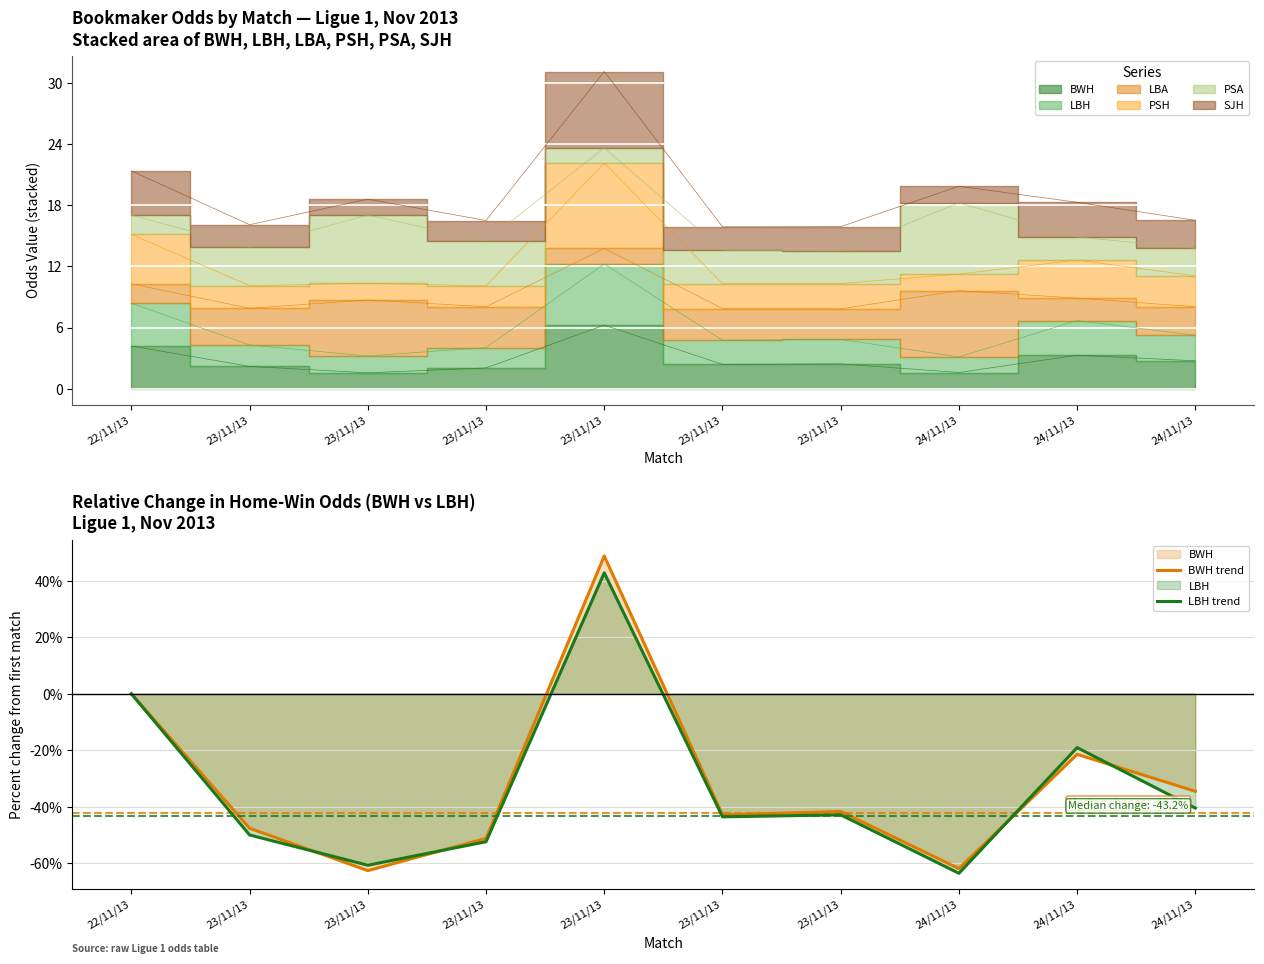

The value of LBH trend at 24/11/13 is -30.6. True or false?

False